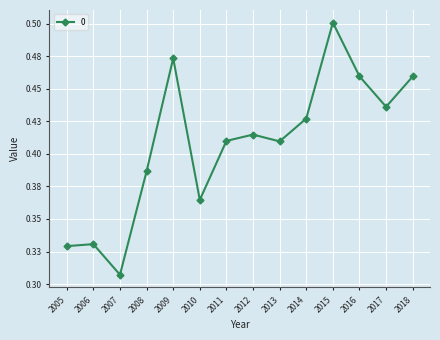

List the labels in order of value, largest first.

2015, 2009, 2016, 2018, 2017, 2014, 2012, 2011, 2013, 2008, 2010, 2006, 2005, 2007